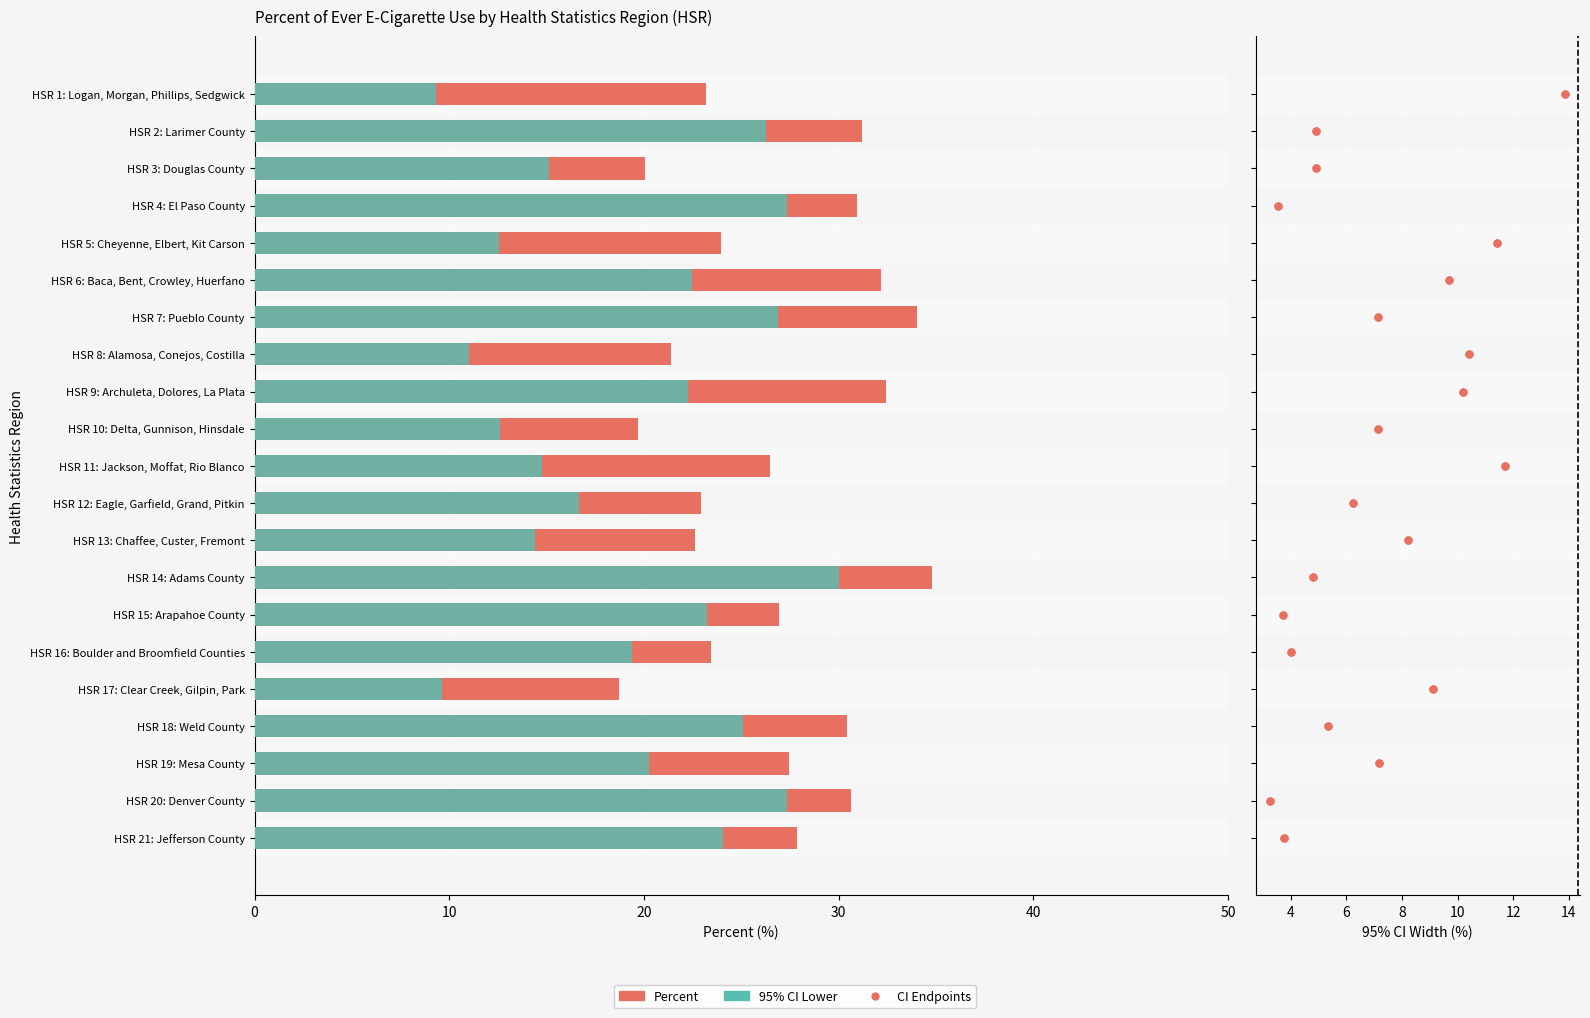

How many bars are there in total?

42